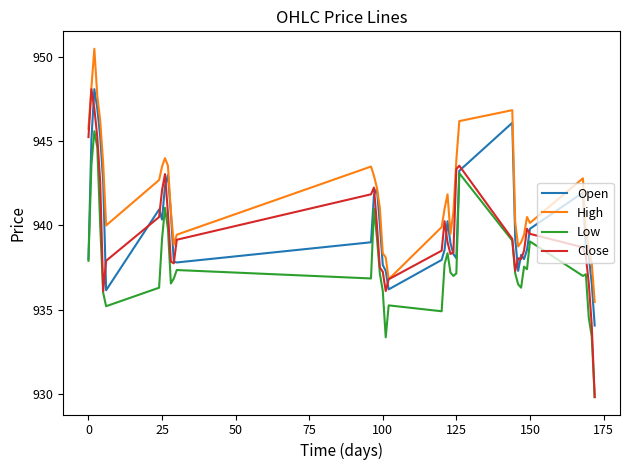

Which series has the widest spread of values?

Close